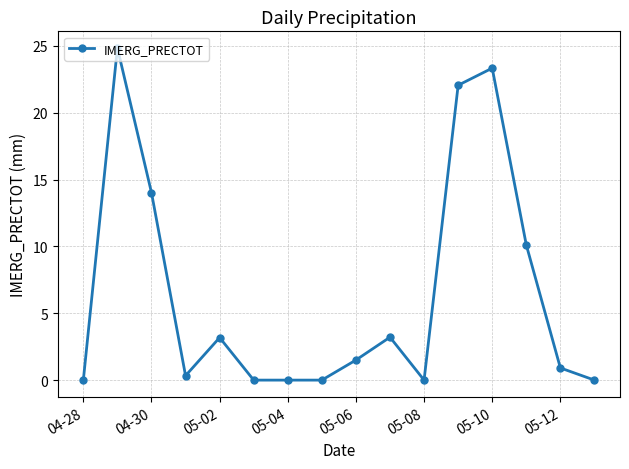

What is the value of the 5th point from the left?

3.2